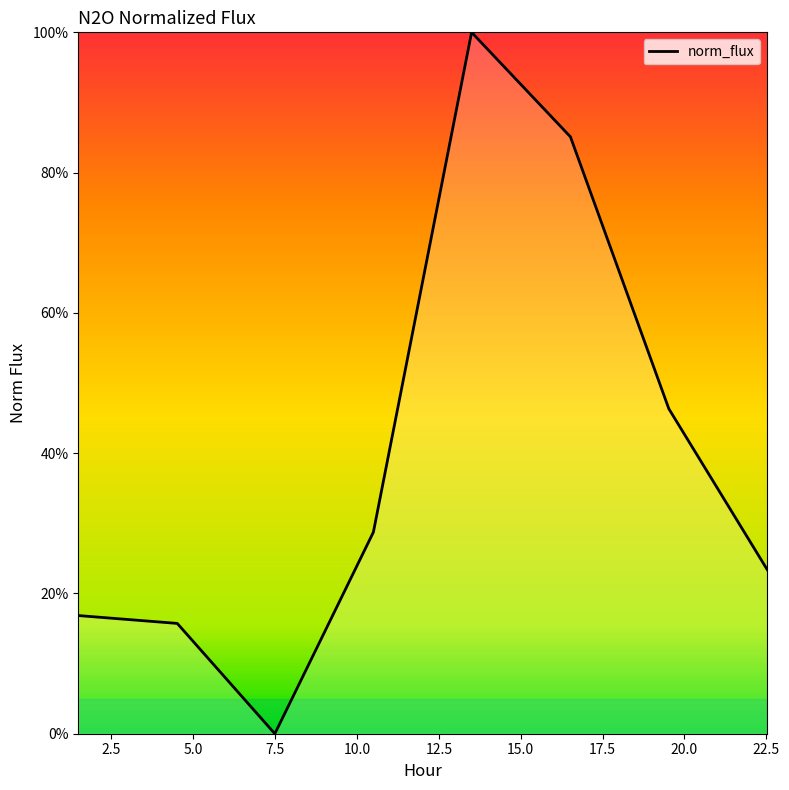

Reading right to left, what are all the values shown in this chart?

0.2	0.5	0.9	1.0	0.3	0.0	0.2	0.2